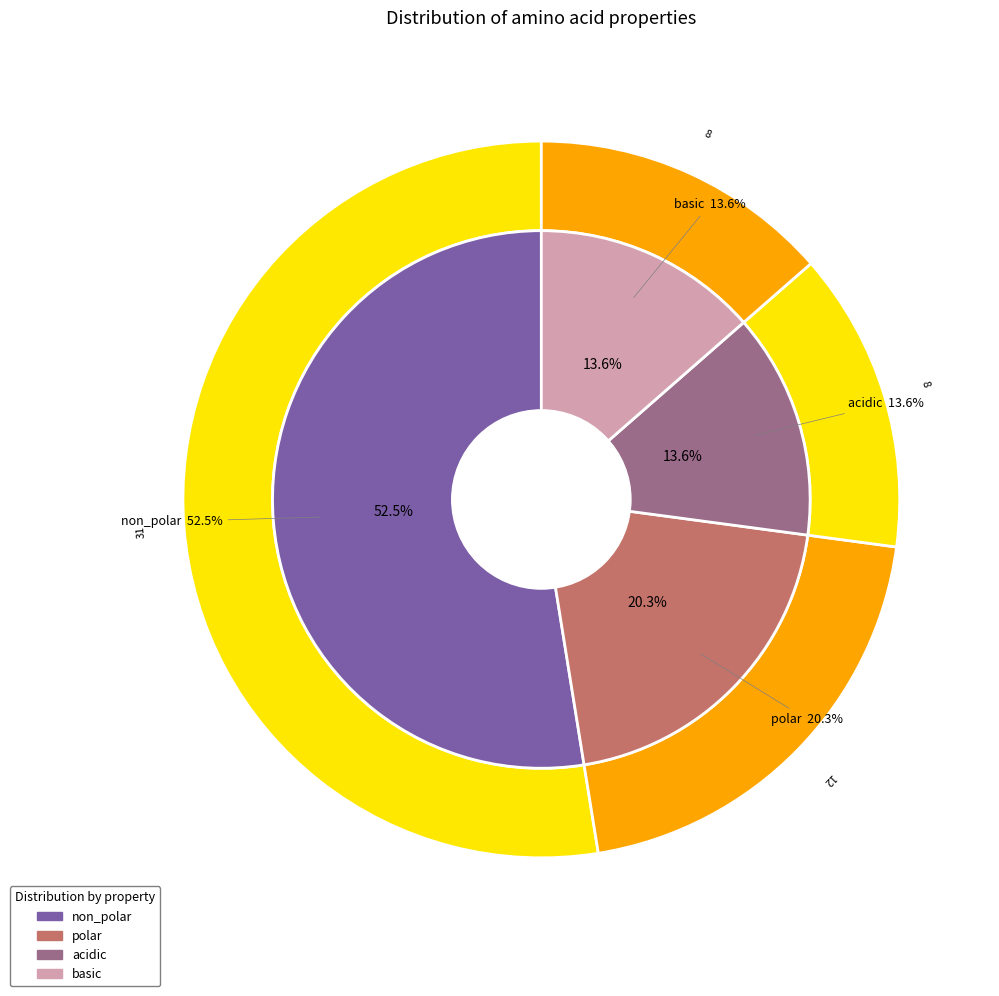

What percentage is the non_polar slice, to the nearest percent?

53%